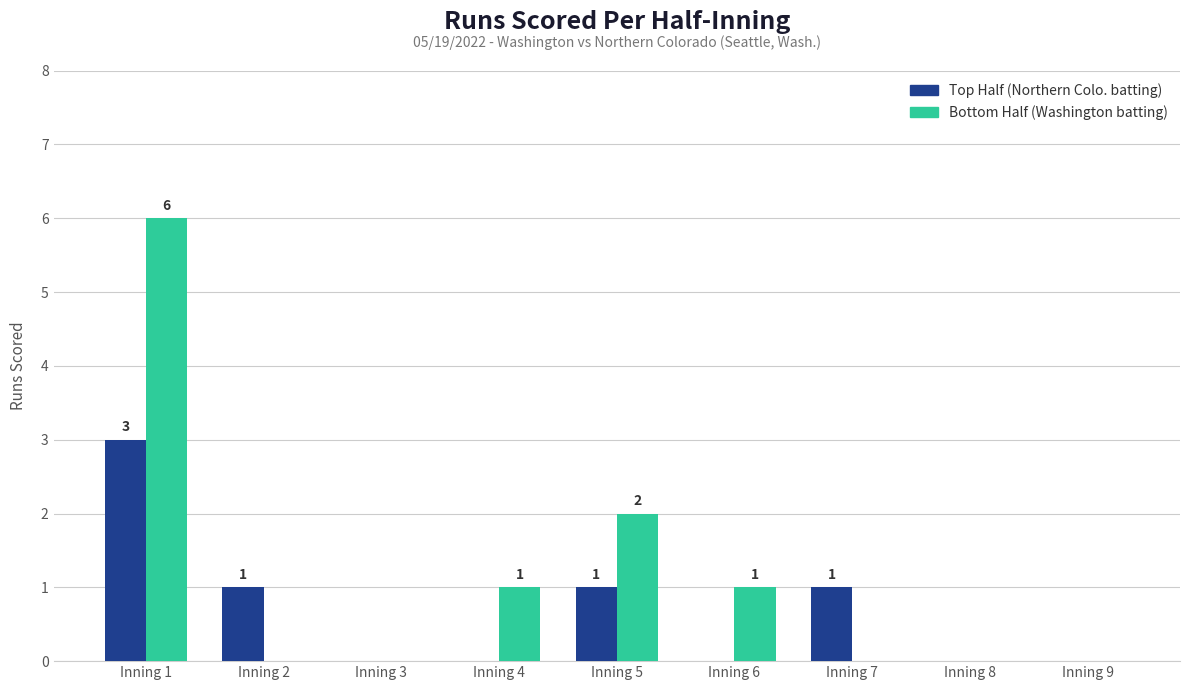

How many distinct data groups are displayed?

2